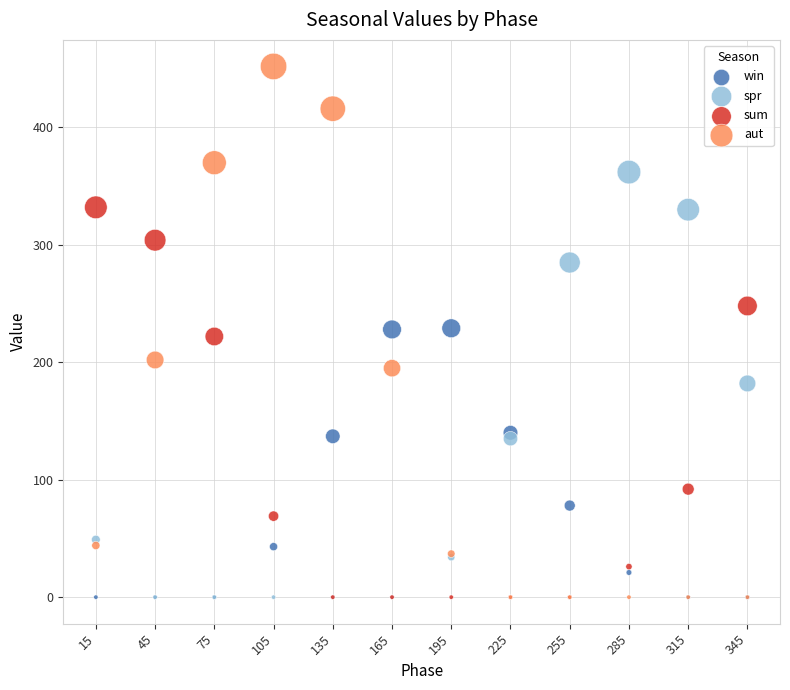

Which series contains the highest Y value?

aut